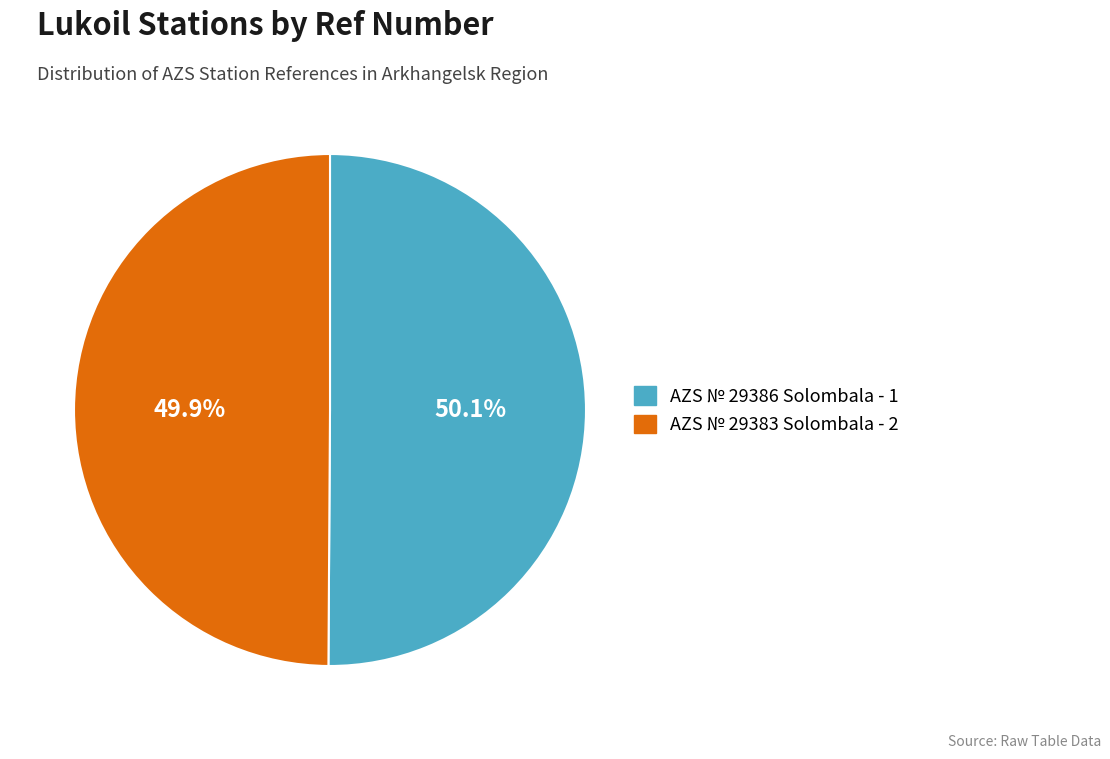

To the nearest percent, what is the combined percentage of AZS № 29383 Solombala - 2 and AZS № 29386 Solombala - 1?

100%